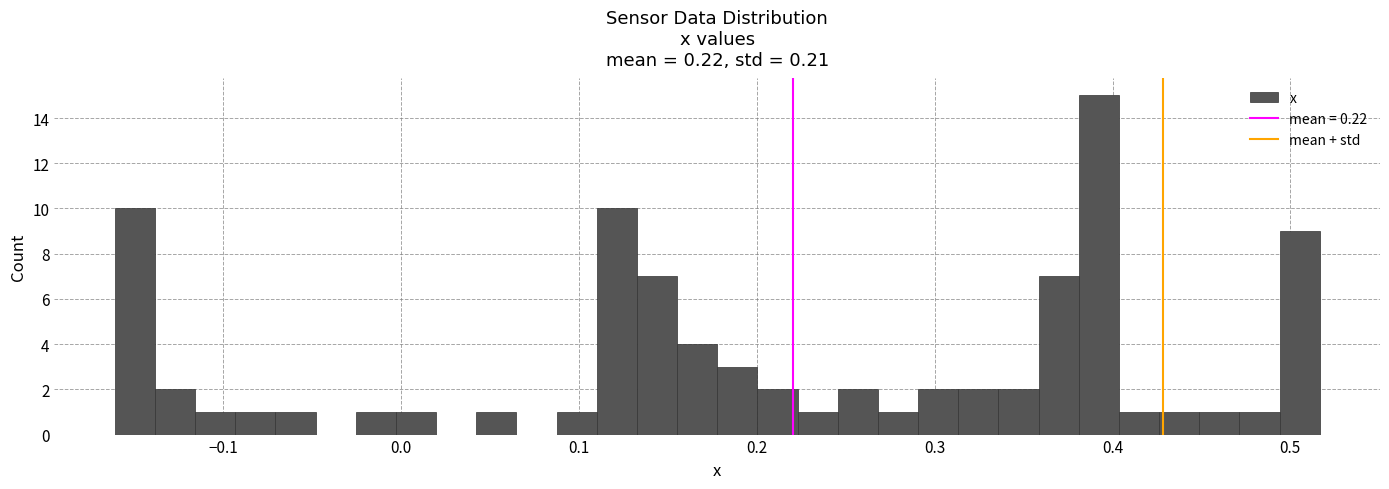

Around what value on the x-axis is the tallest bar? Give the approximate position of its centre, as read against the axis.

0.39